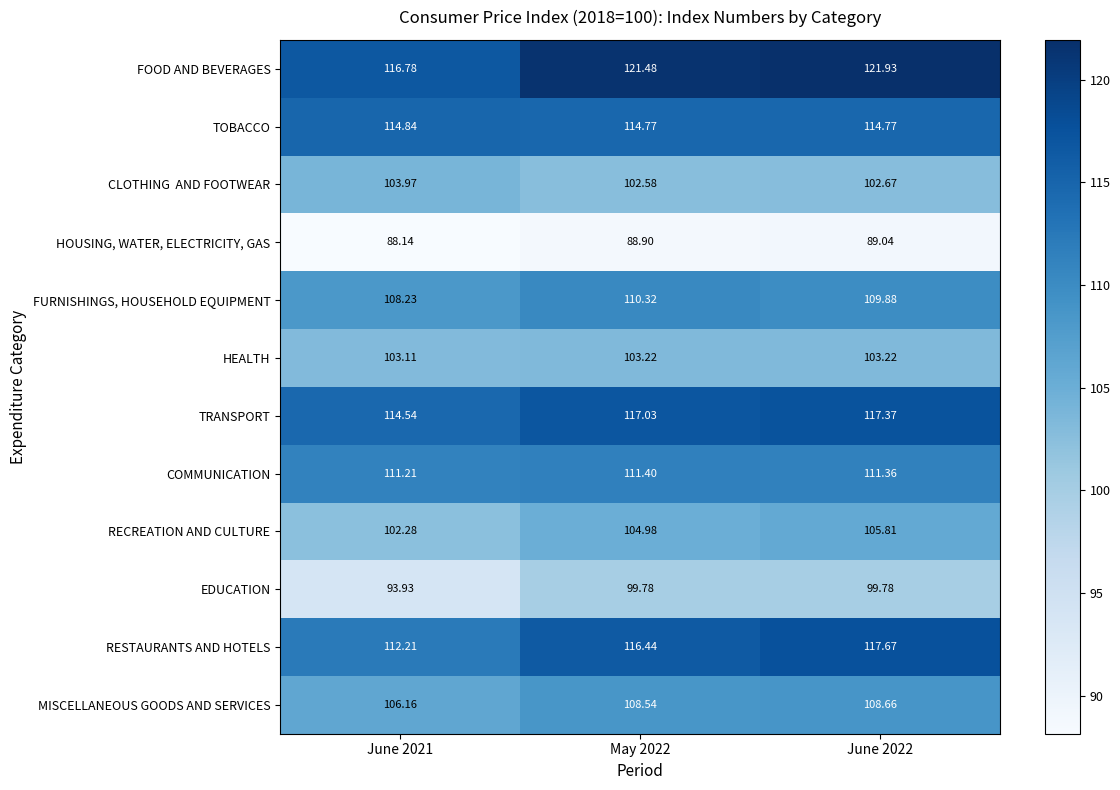

At which category is the sum across all series the highest?

June 2022